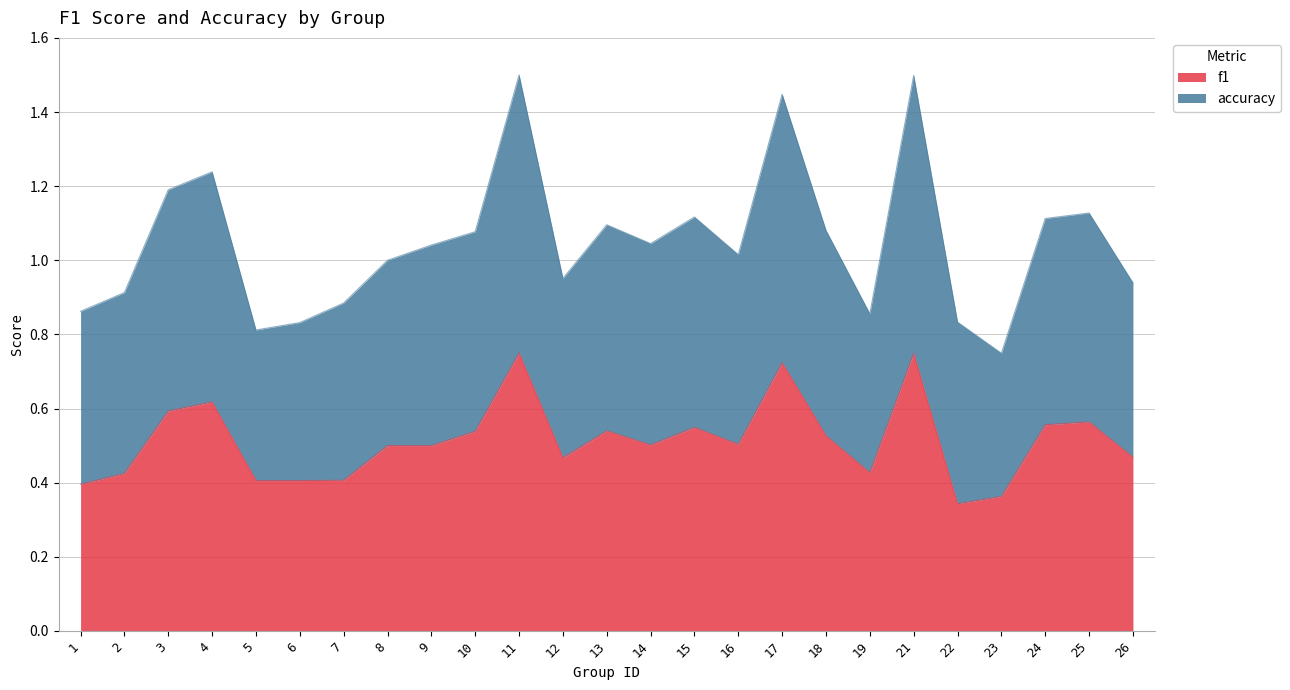

What is the spread (max minus min) of values at 22?

0.5